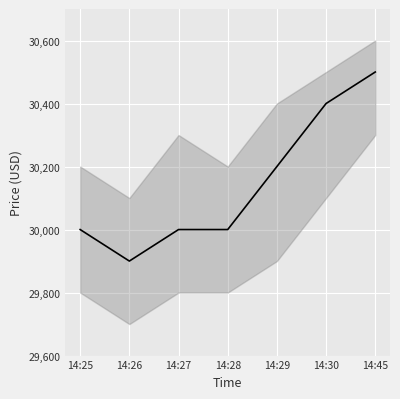

Rank the categories by value from lowest to highest.

14:26, 14:25, 14:27, 14:28, 14:29, 14:30, 14:45